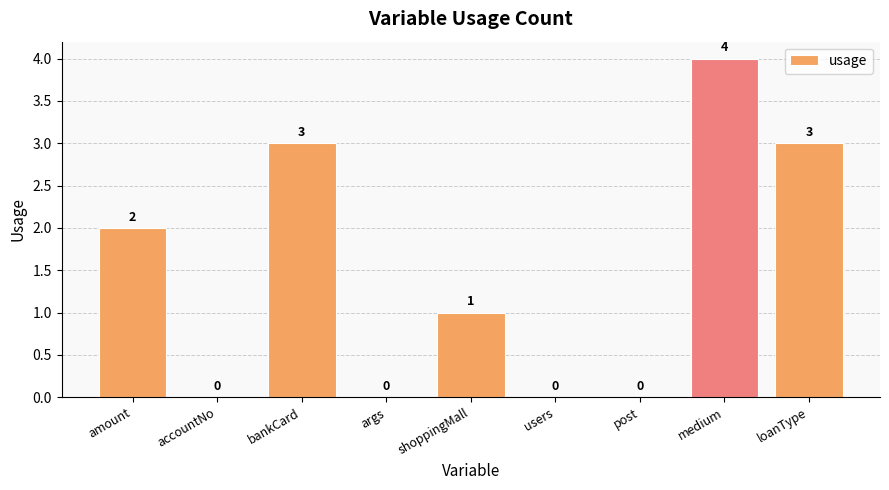

What is the greatest value displayed?

4